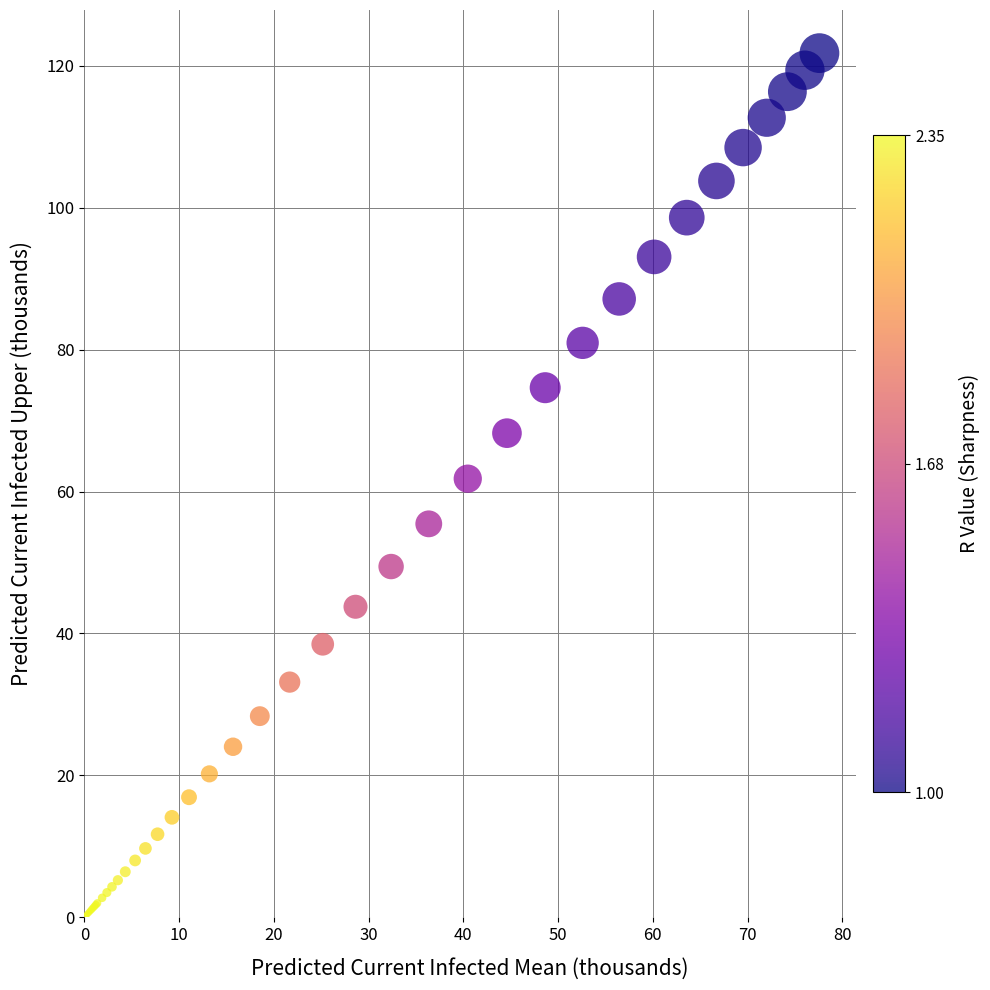

What Y value in the scatter plot is closest to 60?

61.8